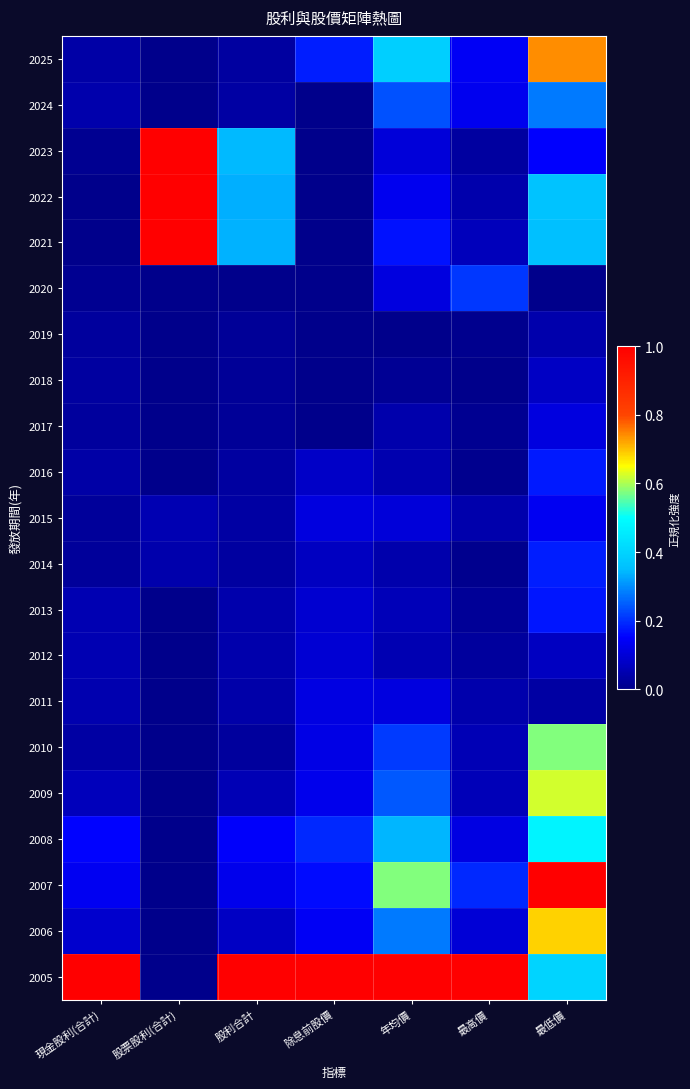

At 最低價, list the series in order from smallest to largest.

2020, 2011, 2019, 2012, 2018, 2017, 2015, 2023, 2013, 2016, 2014, 2024, 2021, 2022, 2005, 2008, 2010, 2009, 2006, 2025, 2007